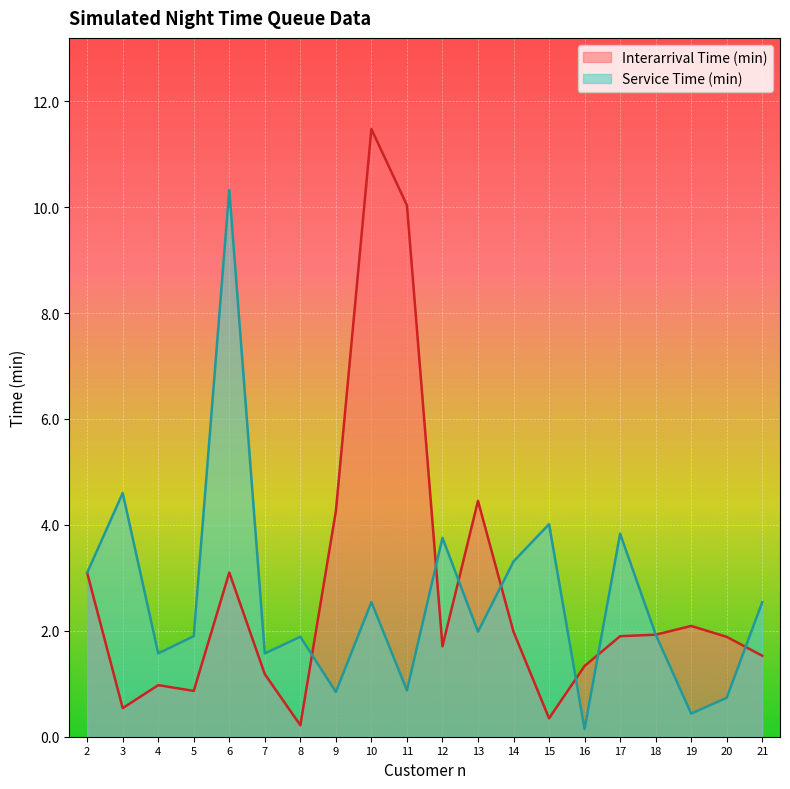

What is the sum of the Service Time (min) values at 12 and 11?

4.6